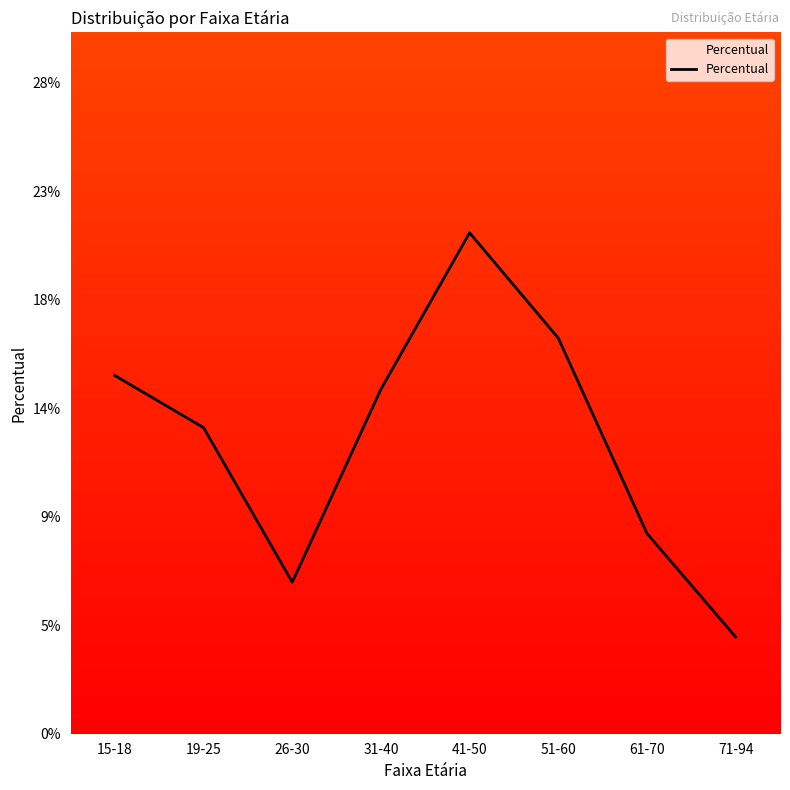

Rank the categories by value from lowest to highest.

71-94, 26-30, 61-70, 19-25, 31-40, 15-18, 51-60, 41-50